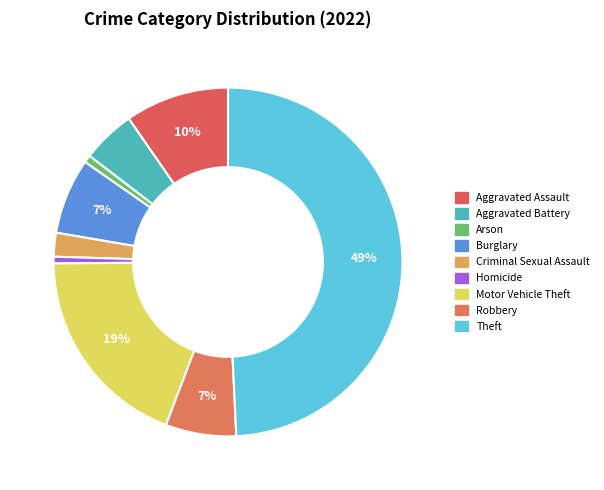

How many segments does this pie chart have?

9